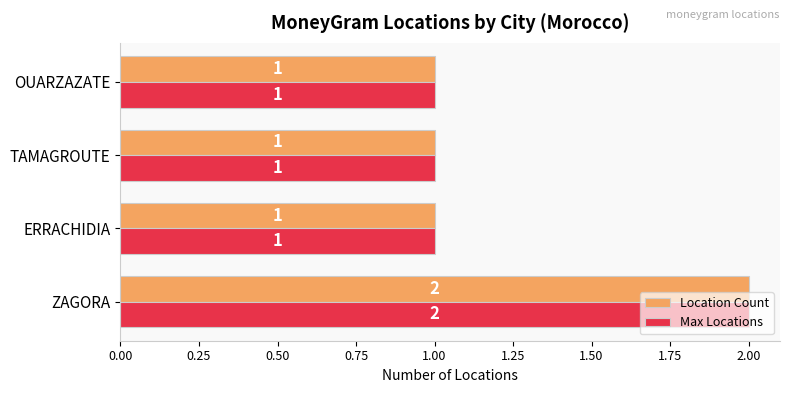

What is the sum of the Max Locations values at ZAGORA and TAMAGROUTE?

3